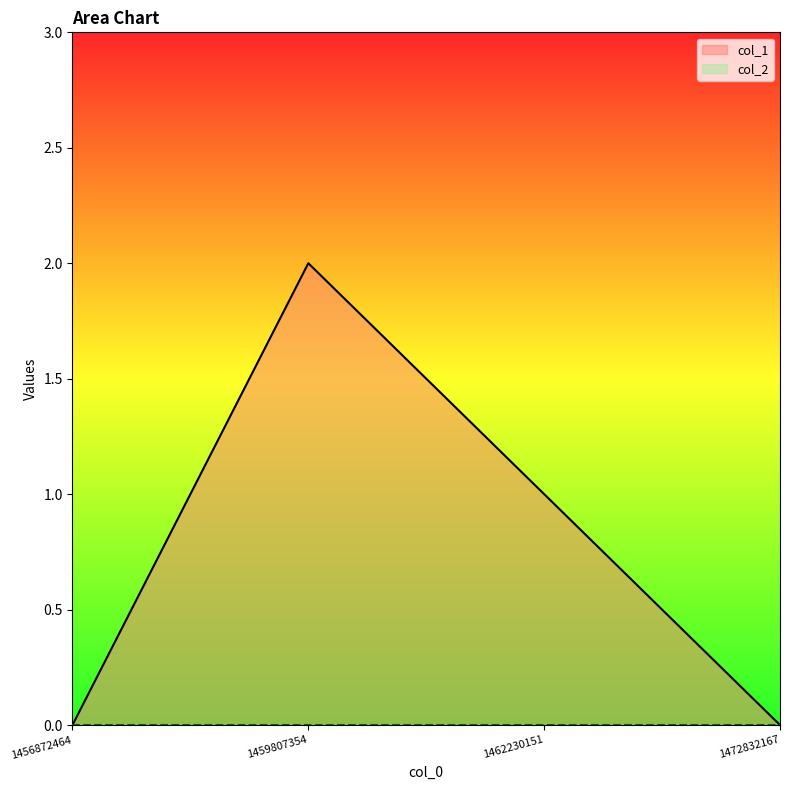

Where does the data first go above 1?

1459807354